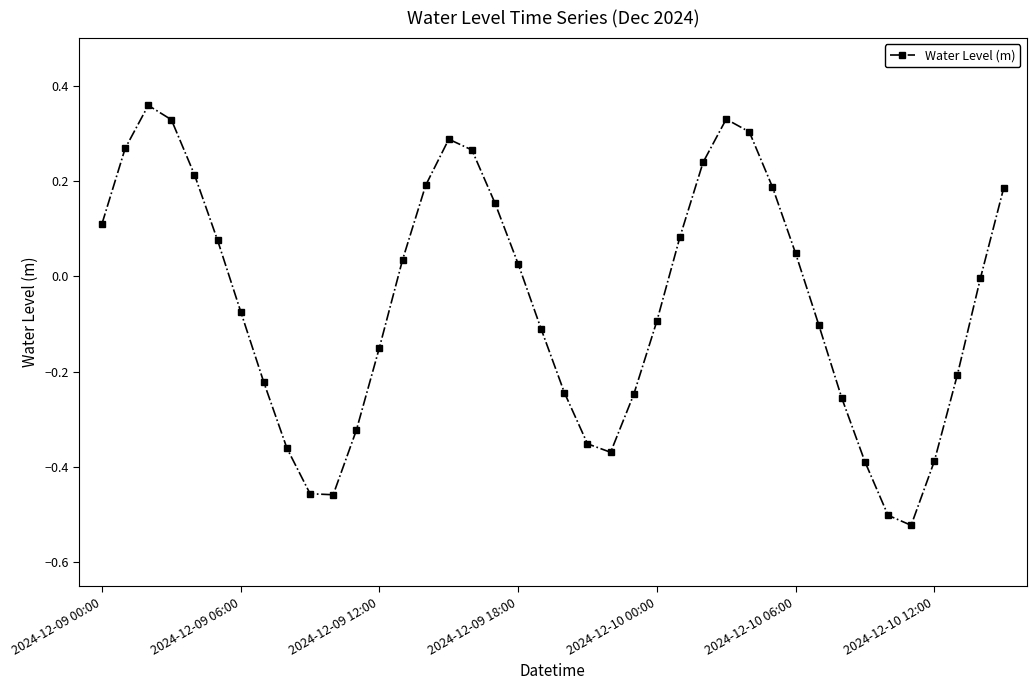

How many categories are shown in the chart?

40